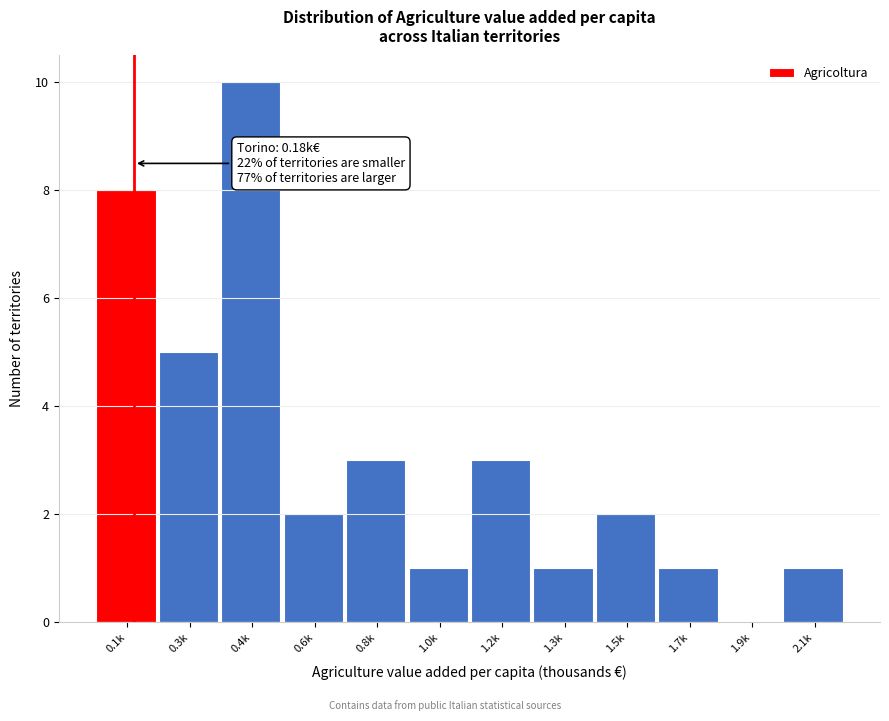

Reading right to left, list all the values displayed in this chart.

2.1k=1	1.9k=0	1.7k=1	1.5k=2	1.3k=1	1.2k=3	1.0k=1	0.8k=3	0.6k=2	0.4k=10	0.3k=5	0.1k=8